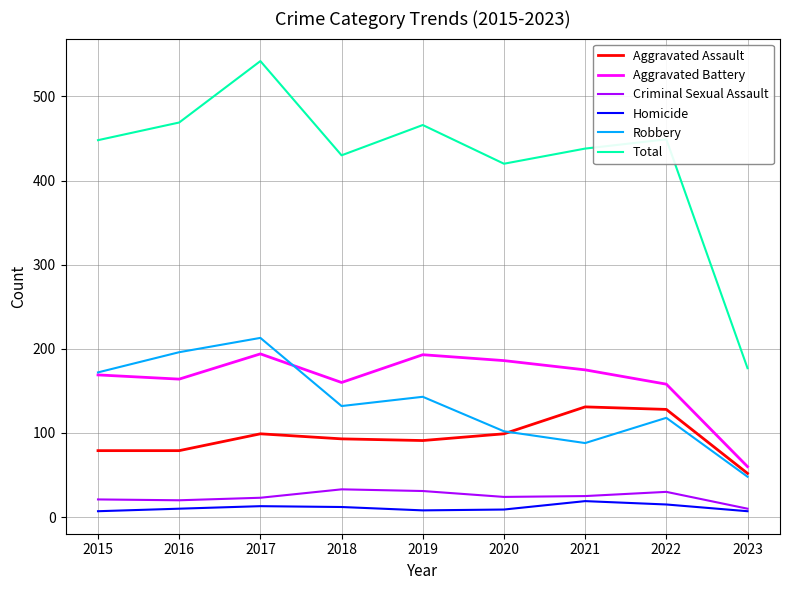

What is the difference between the second highest and second lowest values in the Total series?

49